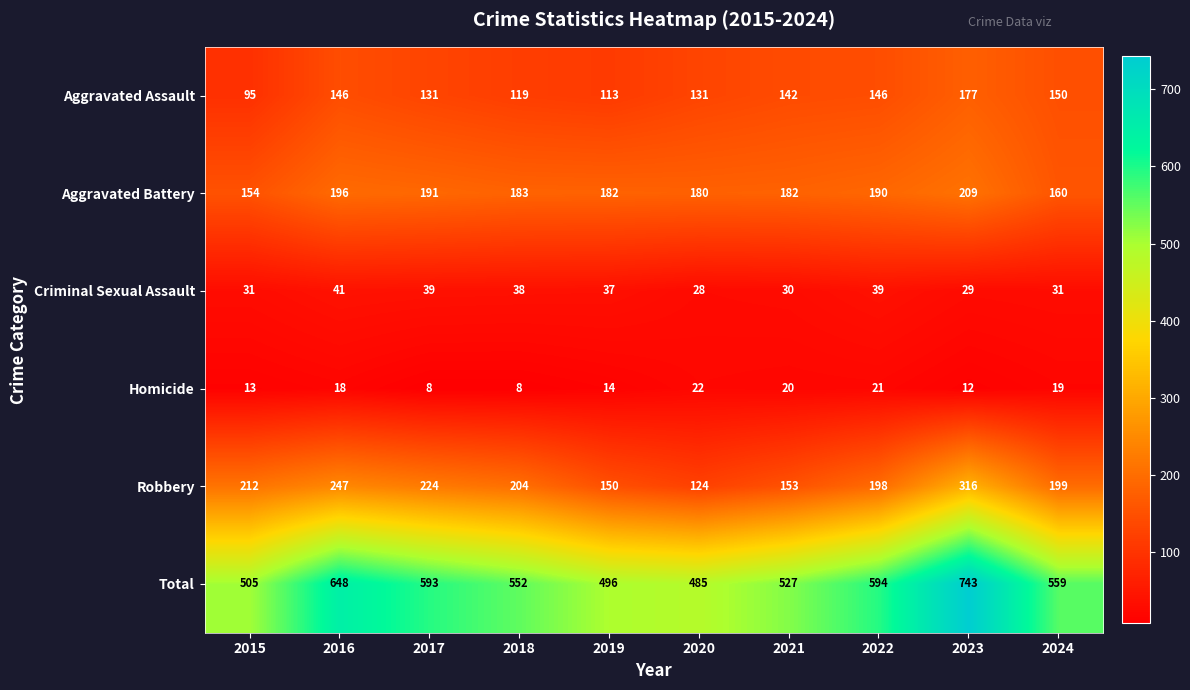

Count the number of categories in the chart.

10